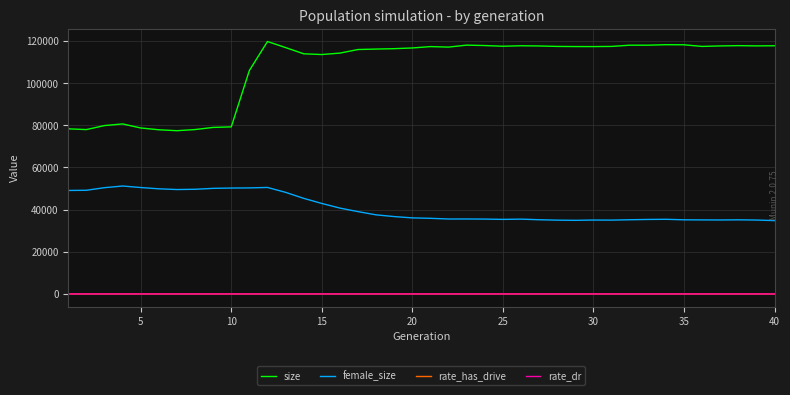

True or false: size and rate_has_drive cross at least once.

False